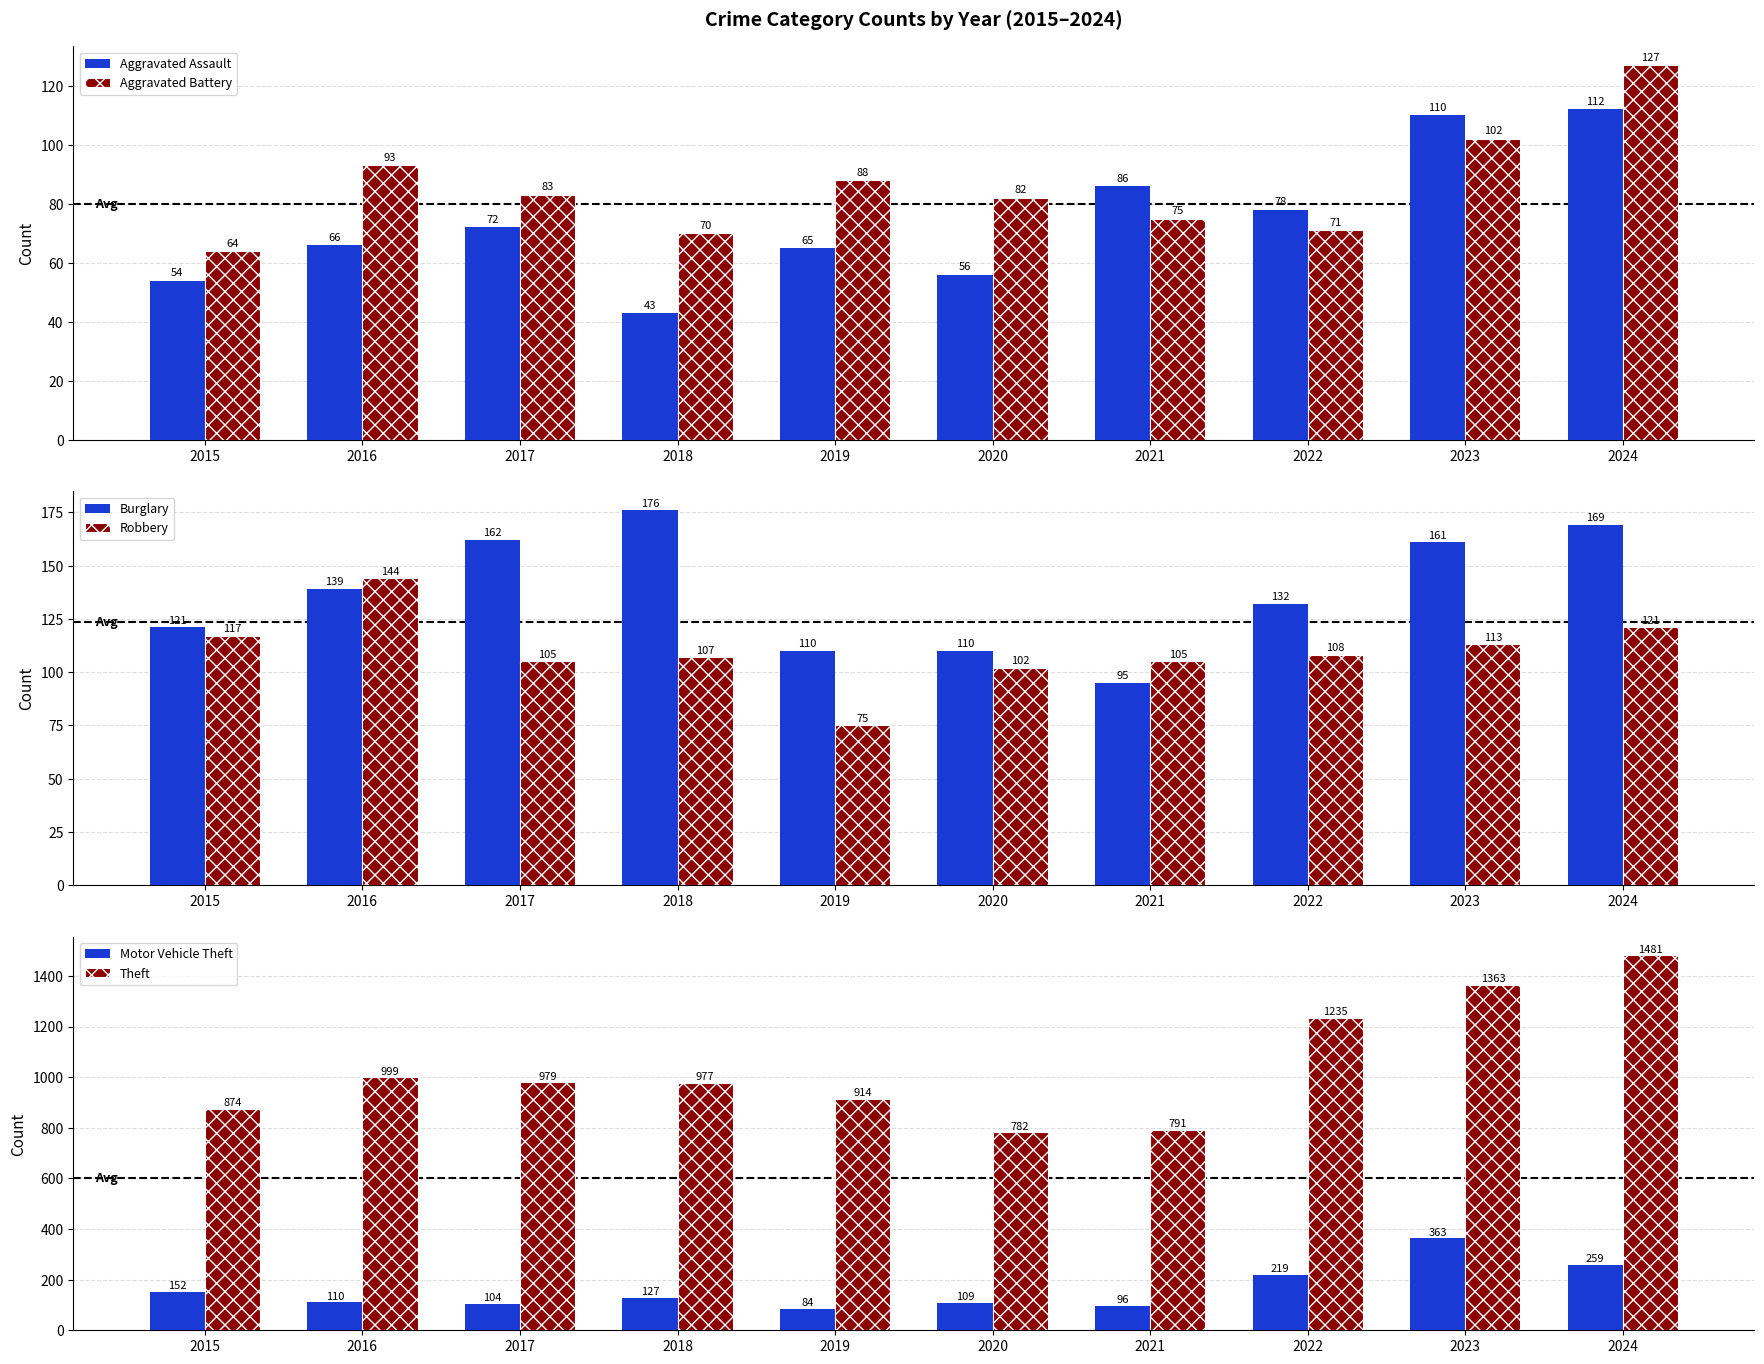

Reading left to right, extract all data points from this chart.

Aggravated Assault: 2015=54	2016=66	2017=72	2018=43	2019=65	2020=56	2021=86	2022=78	2023=110	2024=112
Aggravated Battery: 2015=64	2016=93	2017=83	2018=70	2019=88	2020=82	2021=75	2022=71	2023=102	2024=127
Burglary: 2015=121	2016=139	2017=162	2018=176	2019=110	2020=110	2021=95	2022=132	2023=161	2024=169
Robbery: 2015=117	2016=144	2017=105	2018=107	2019=75	2020=102	2021=105	2022=108	2023=113	2024=121
Motor Vehicle Theft: 2015=152	2016=110	2017=104	2018=127	2019=84	2020=109	2021=96	2022=219	2023=363	2024=259
Theft: 2015=874	2016=999	2017=979	2018=977	2019=914	2020=782	2021=791	2022=1235	2023=1363	2024=1481